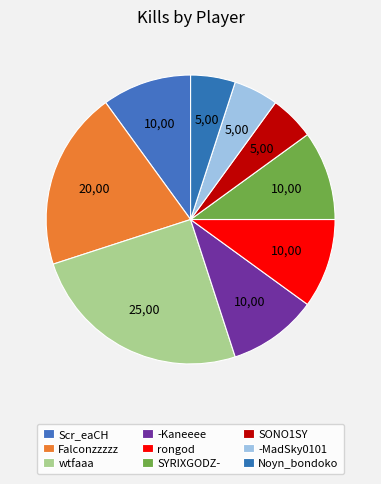

Count the number of slices in the pie.

9